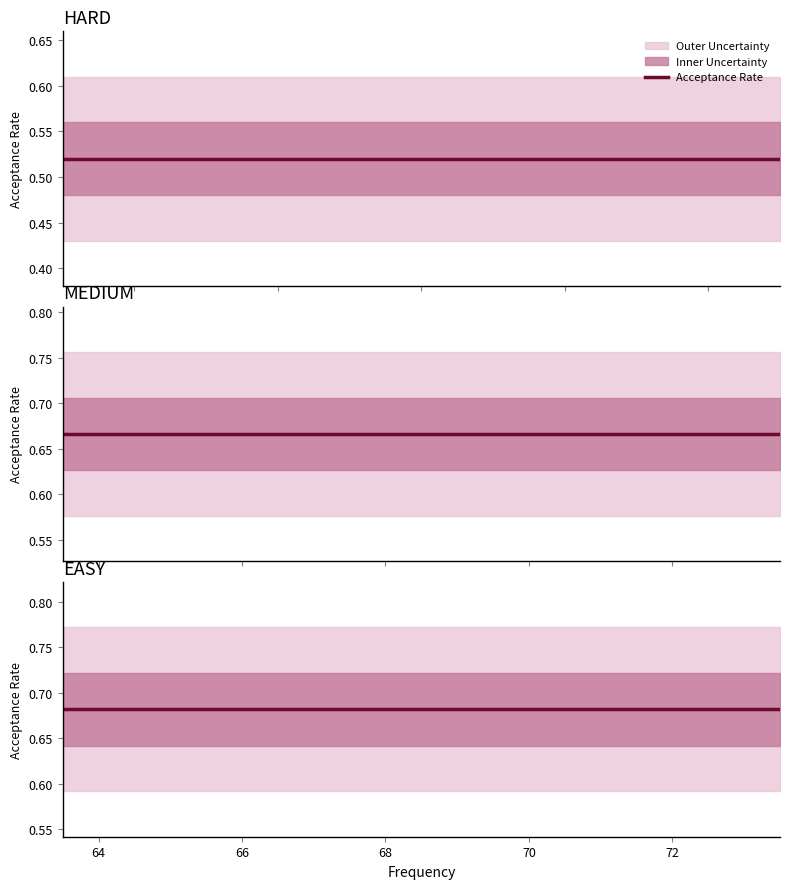

What is the difference between the maximum and minimum values?

0.2